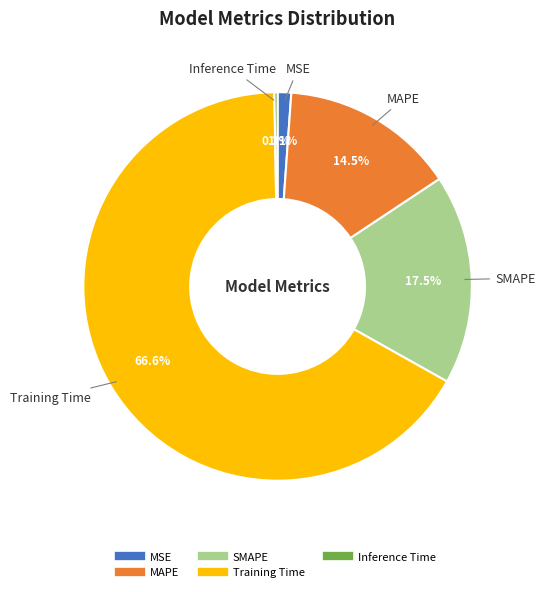

What is the largest slice in the pie chart?

Training Time